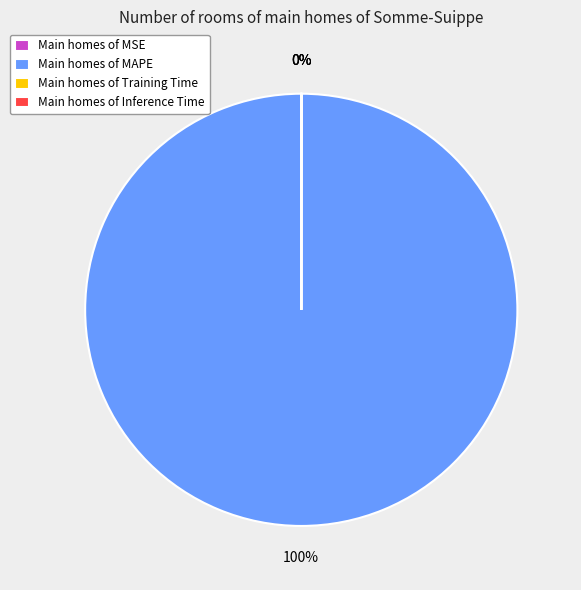

Which category has the biggest portion of the pie?

Main homes of MAPE